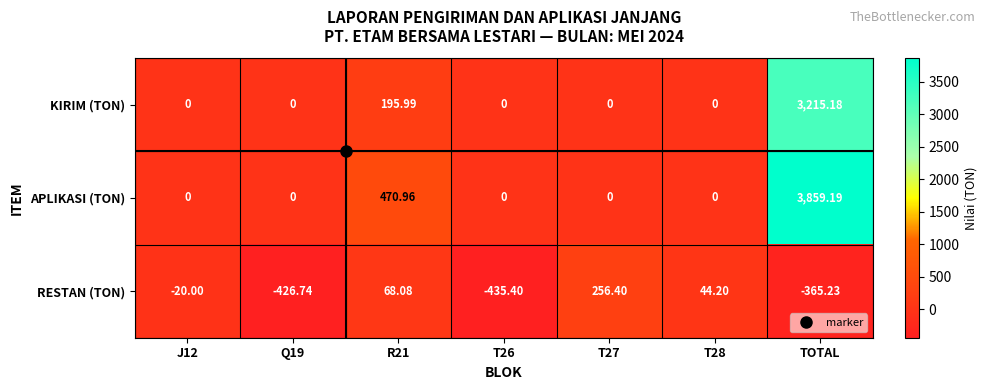

Which series changed the most between T27 and TOTAL?

APLIKASI (TON)